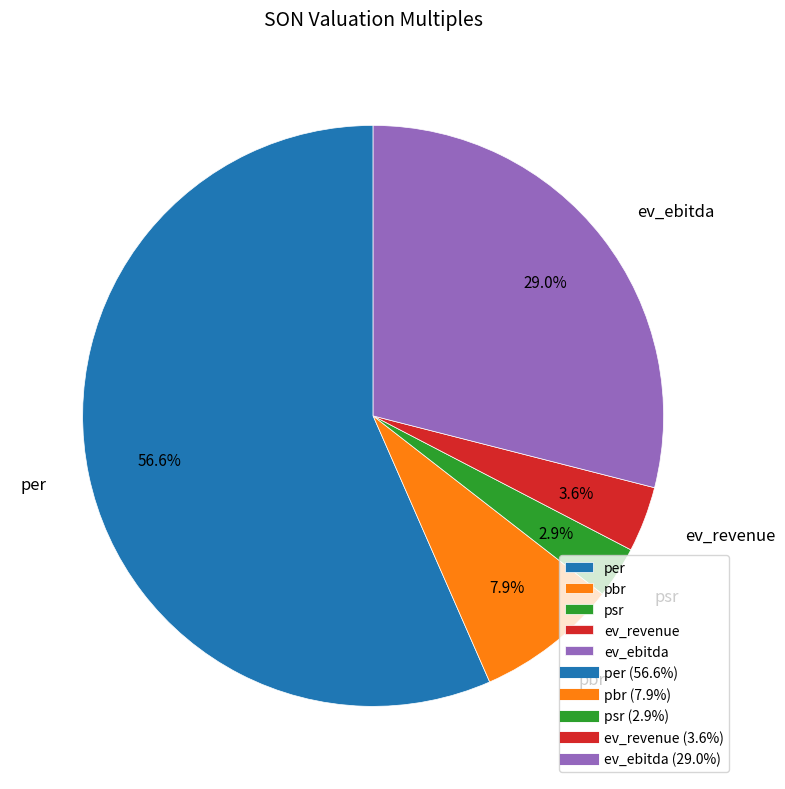

To the nearest percent, what is the combined percentage of pbr and per?

64%